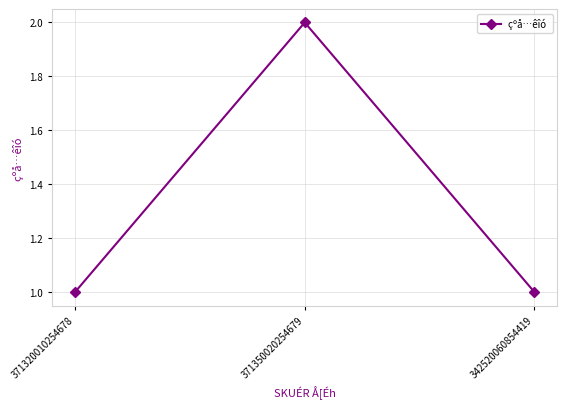

How many lines are shown in the chart?

1